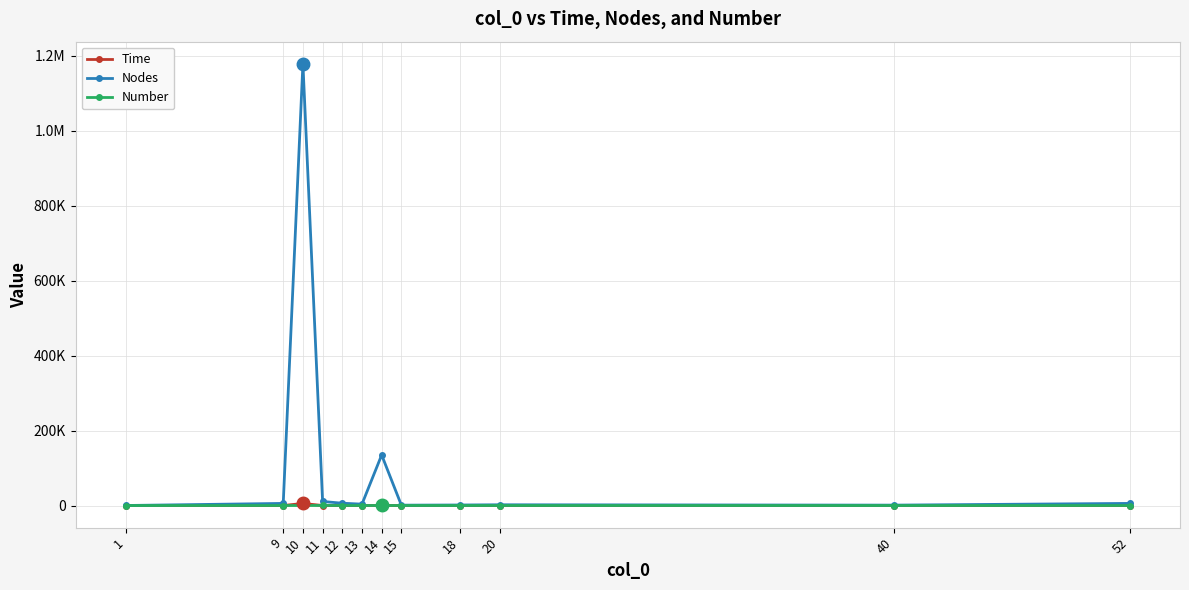

What is the minimum value for Number?

10